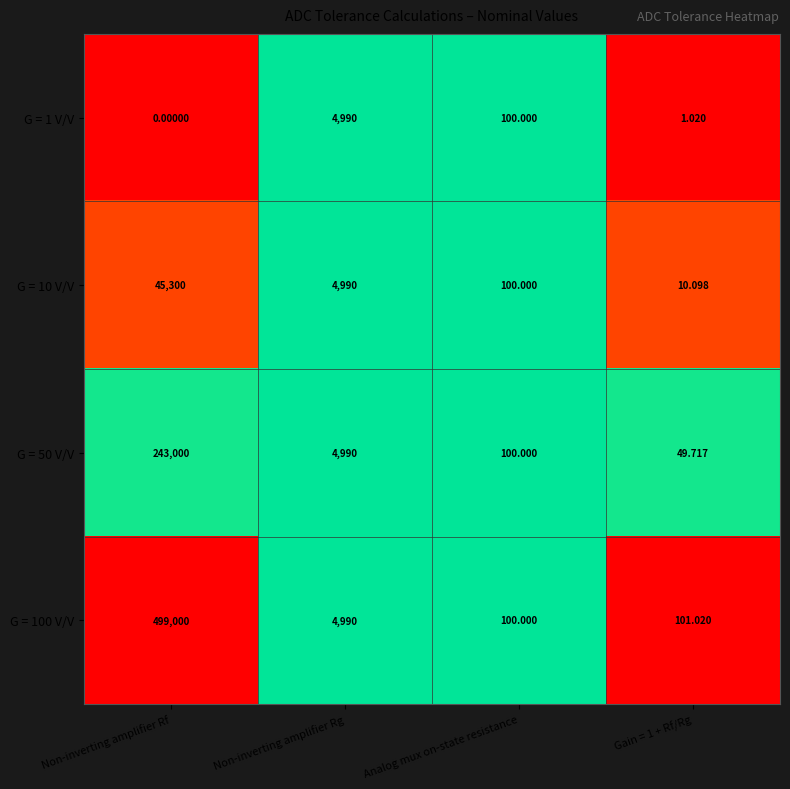

At which category does the chart reach its minimum across all series?

Non-inverting amplifier Rf